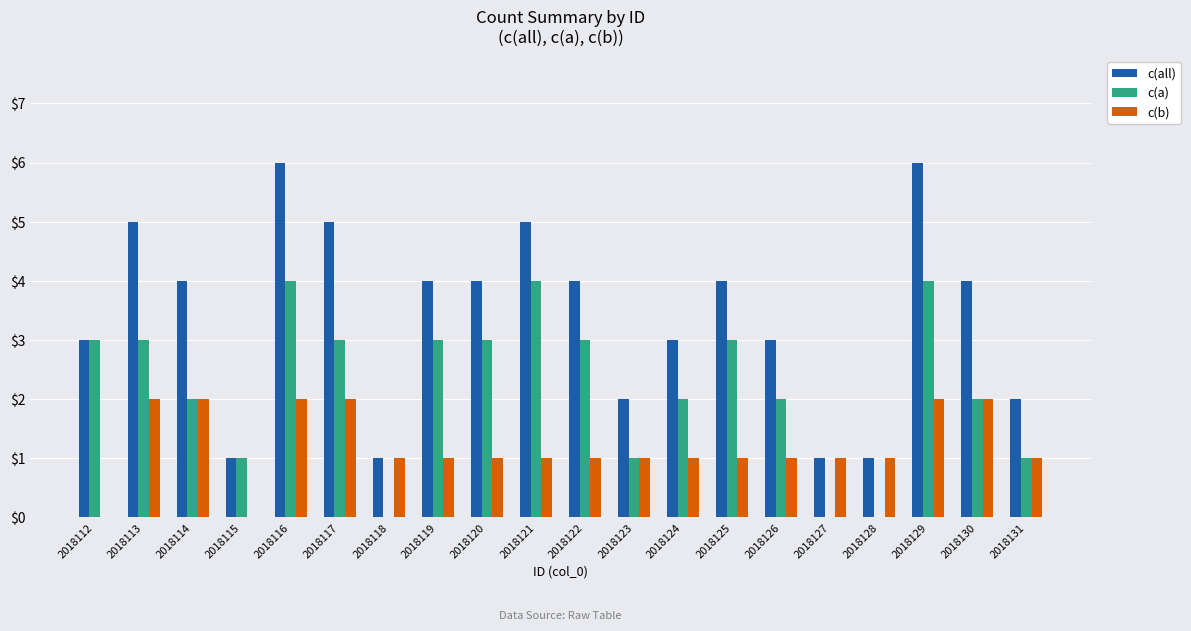

What is the sum of all c(a) values?

44